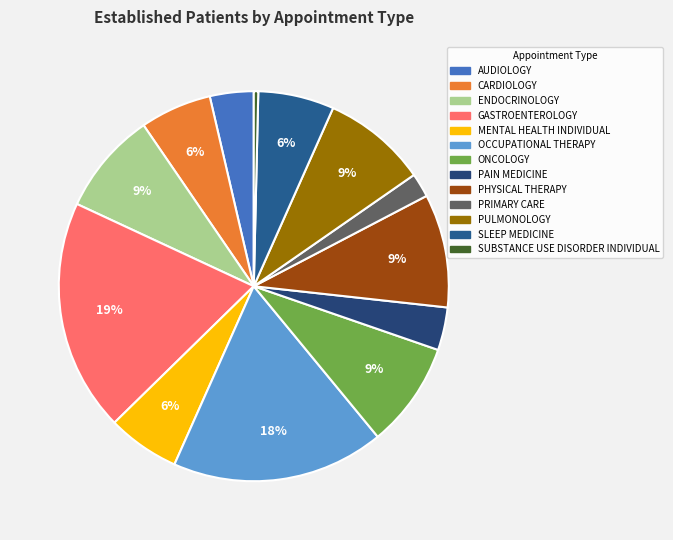

To the nearest percent, what is the difference between the largest and smallest slice percentages?

19%